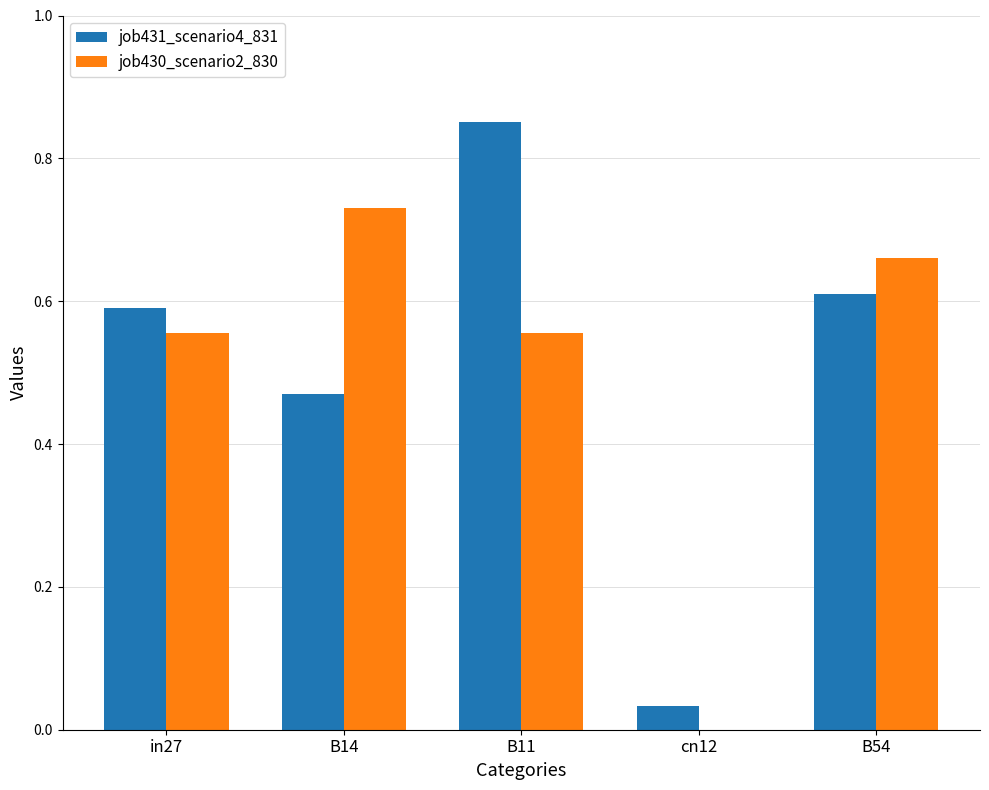

True or false: job430_scenario2_830 has a value of 0.6 at B11.

True